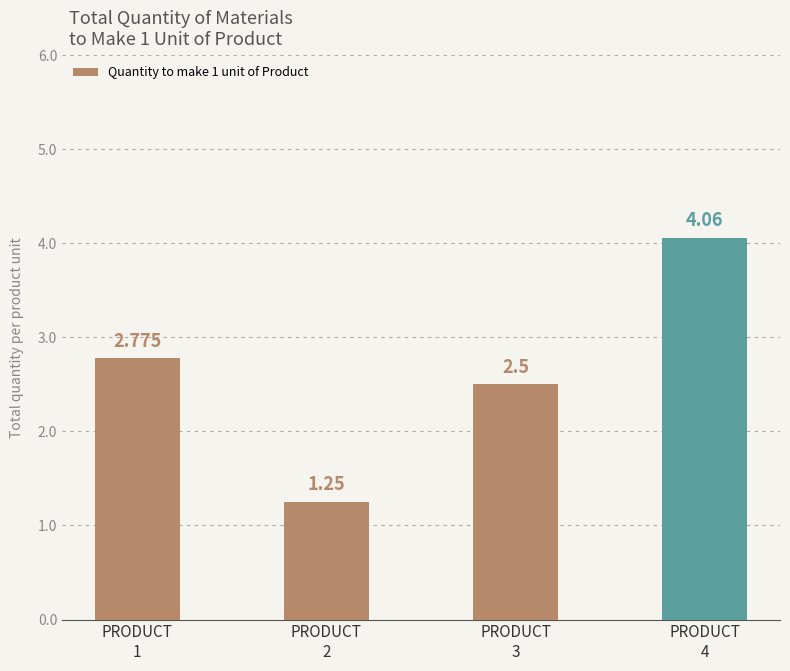

Reading left to right, transcribe all the data shown in this chart.

2.8	1.2	2.5	4.1